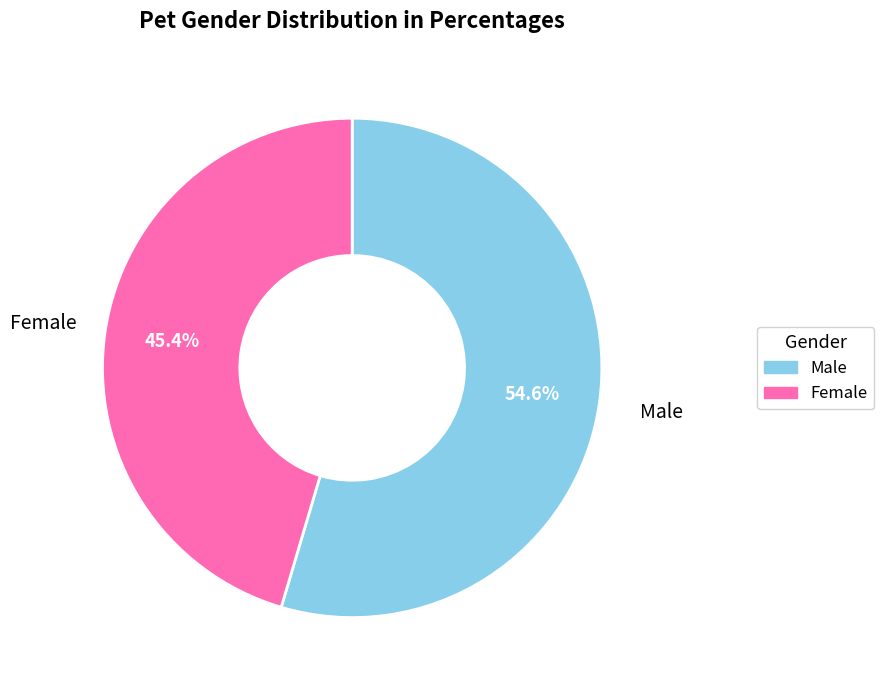

How much of the chart is everything except Male?

45.4%